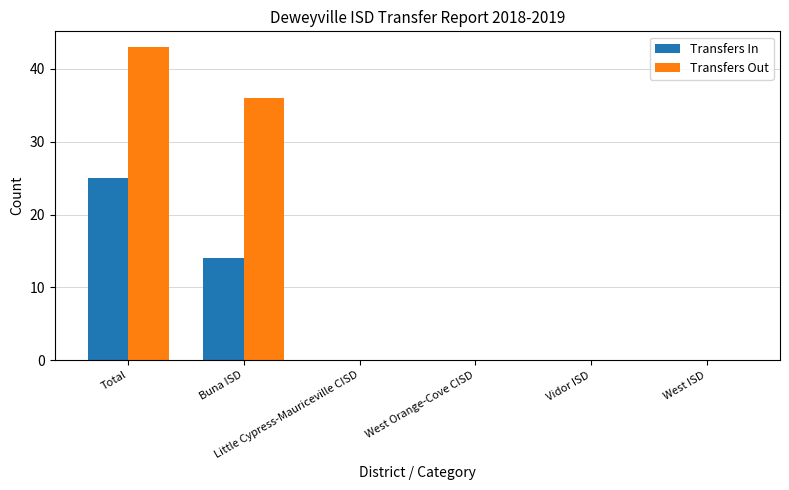

The Transfers In series shows -10 at Little Cypress-Mauriceville CISD. True or false?

False